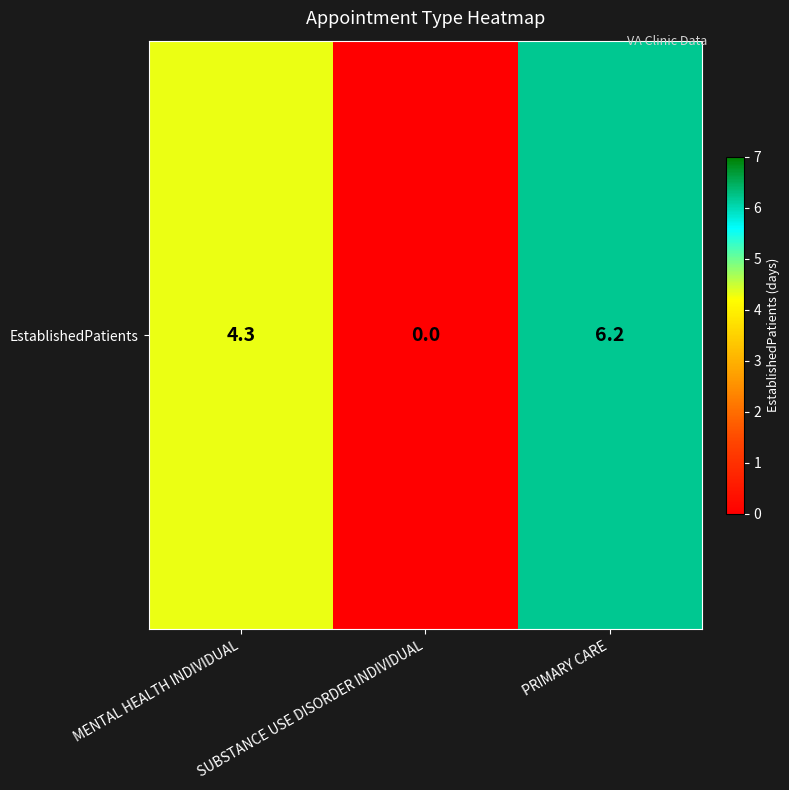

Reading left to right, transcribe all the data shown in this chart.

4.3	0.0	6.2